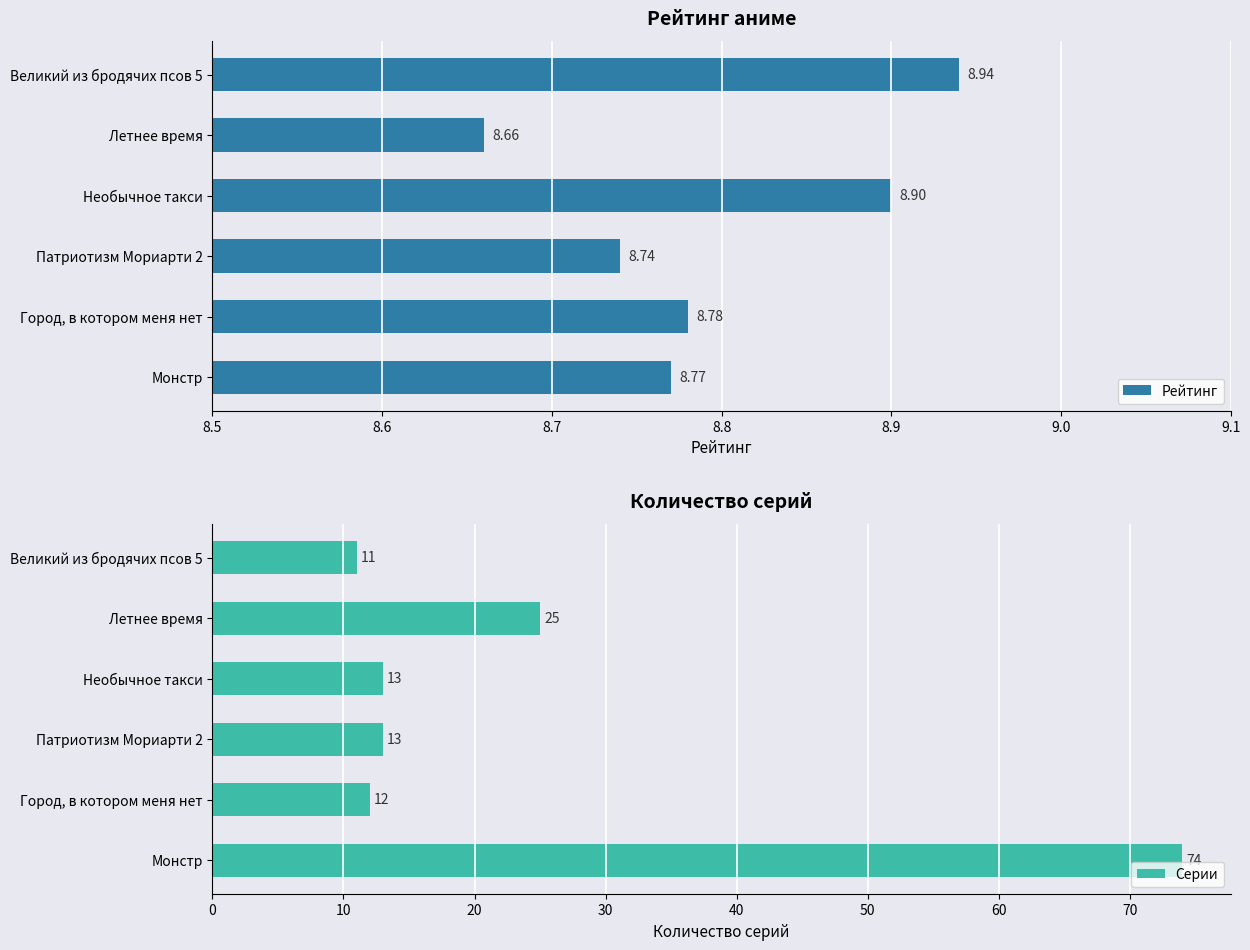

What is the value of the Серии bar at the 5th from the left?

25.0